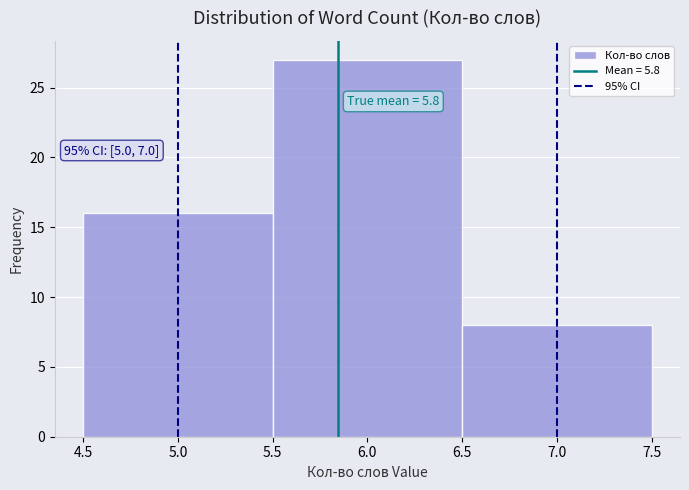

Over which range of the x-axis is the bar tallest?

5.5 to 6.5